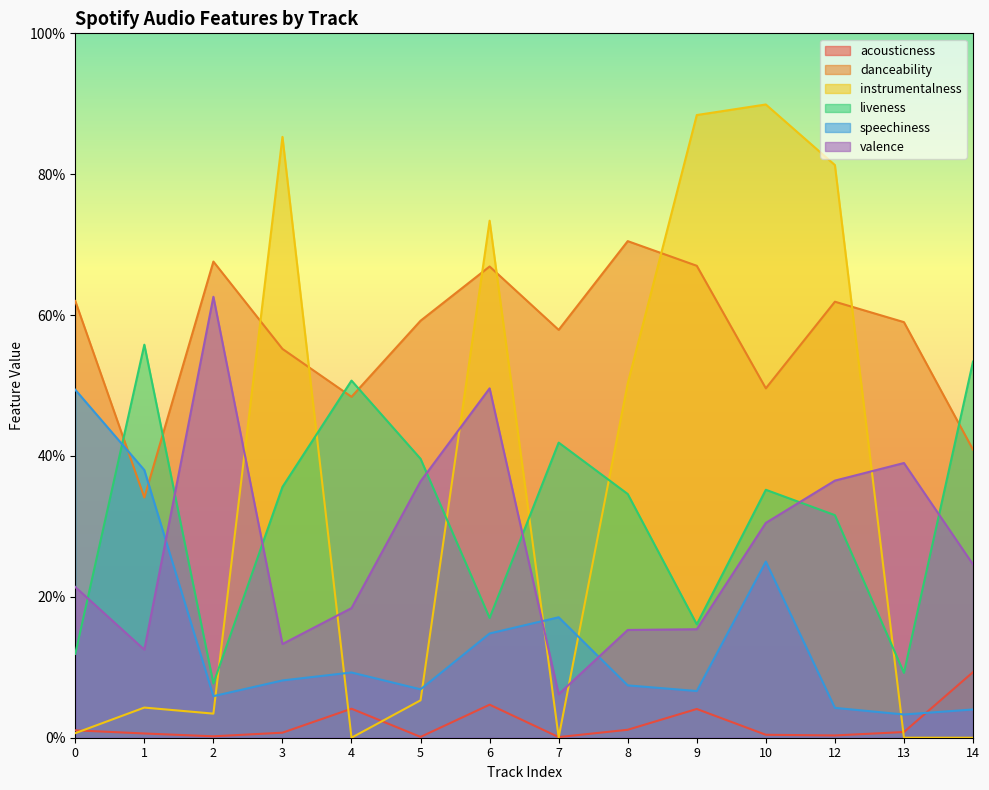

How many data points does each series have?

14